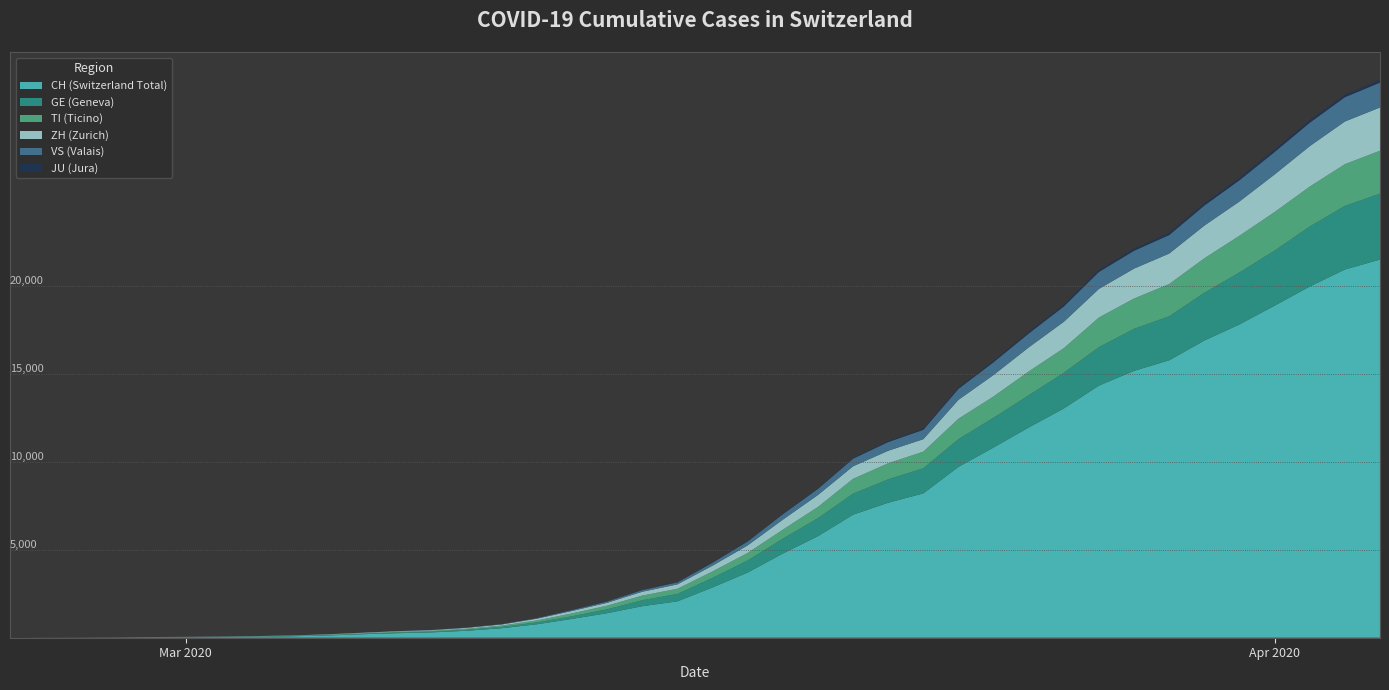

Reading left to right, list all the values displayed in this chart.

CH: 0	2	6	13	23	29	40	59	83	125	197	257	303	396	542	766	1072	1398	1795	2071	2863	3709	4792	5780	7004	7685	8216	9724	10828	11967	13051	14353	15192	15795	16917	17836	18902	19991	20959	21529
GE: 0	1	1	4	8	9	10	13	14	17	25	38	40	56	76	109	150	222	340	423	544	692	848	1027	1194	1331	1430	1582	1699	1837	2033	2190	2393	2505	2721	2958	3137	3420	3621	3753
TI: 0	1	1	1	2	2	4	8	13	25	28	41	49	61	75	108	163	206	265	293	368	426	511	638	849	916	945	1162	1209	1354	1401	1688	1727	1837	1962	2091	2195	2271	2377	2442
ZH: 0	2	2	2	6	7	10	13	15	23	29	34	40	49	62	101	140	163	218	250	326	429	568	679	711	711	711	1073	1221	1368	1500	1627	1701	1733	1859	1947	2136	2300	2428	2461
VS: 0	0	0	1	1	2	3	3	4	5	6	7	12	17	22	30	53	76	98	115	172	225	312	349	436	498	535	628	728	793	874	968	1017	1055	1144	1211	1282	1334	1383	1416
JU: 0	0	1	1	1	1	1	2	2	4	4	5	5	7	7	7	12	17	18	19	25	29	32	36	44	54	61	69	82	92	100	114	119	127	128	140	145	149	149	154